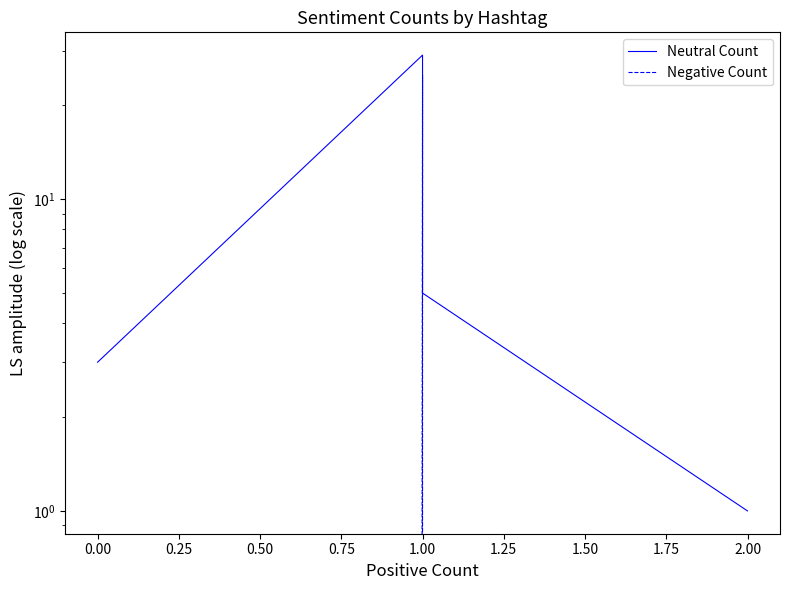

How many data points does each series have?

4